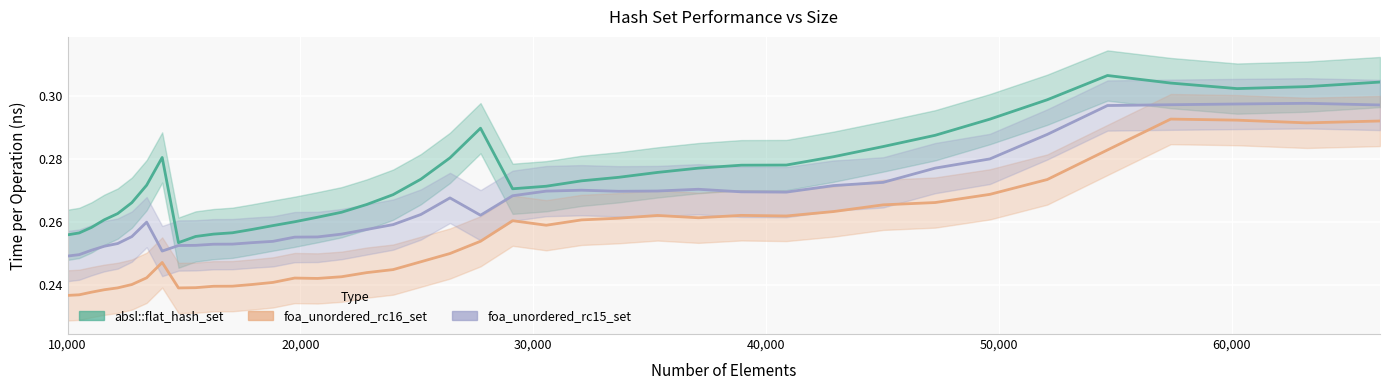

True or false: absl::flat_hash_set has more than 1 points higher than both neighbors.

True